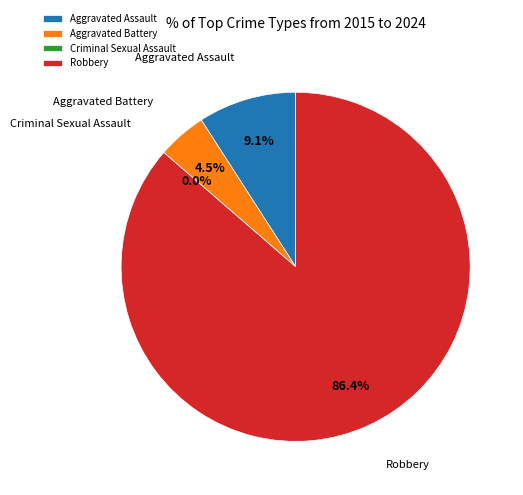

How many slices are in this pie chart?

4